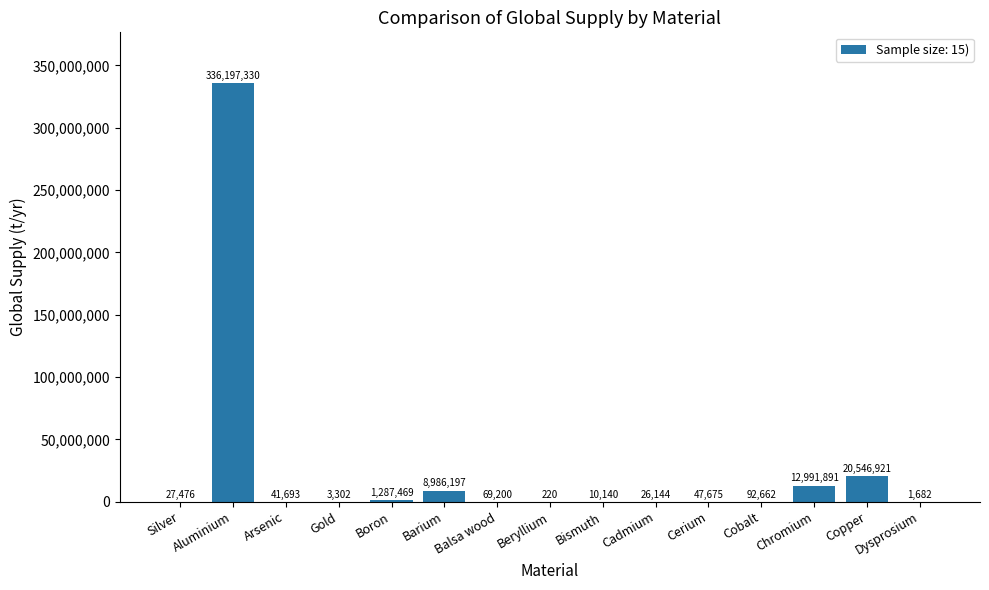

At which category does the chart reach its peak across all series?

Aluminium